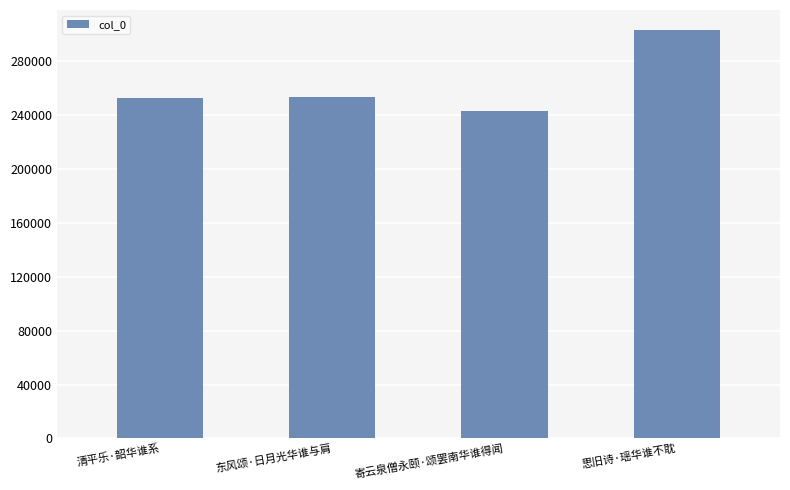

What is the change in value from 东风颂·日月光华谁与肩 to 寄云泉僧永颐·颂罢南华谁得闻?

-10588